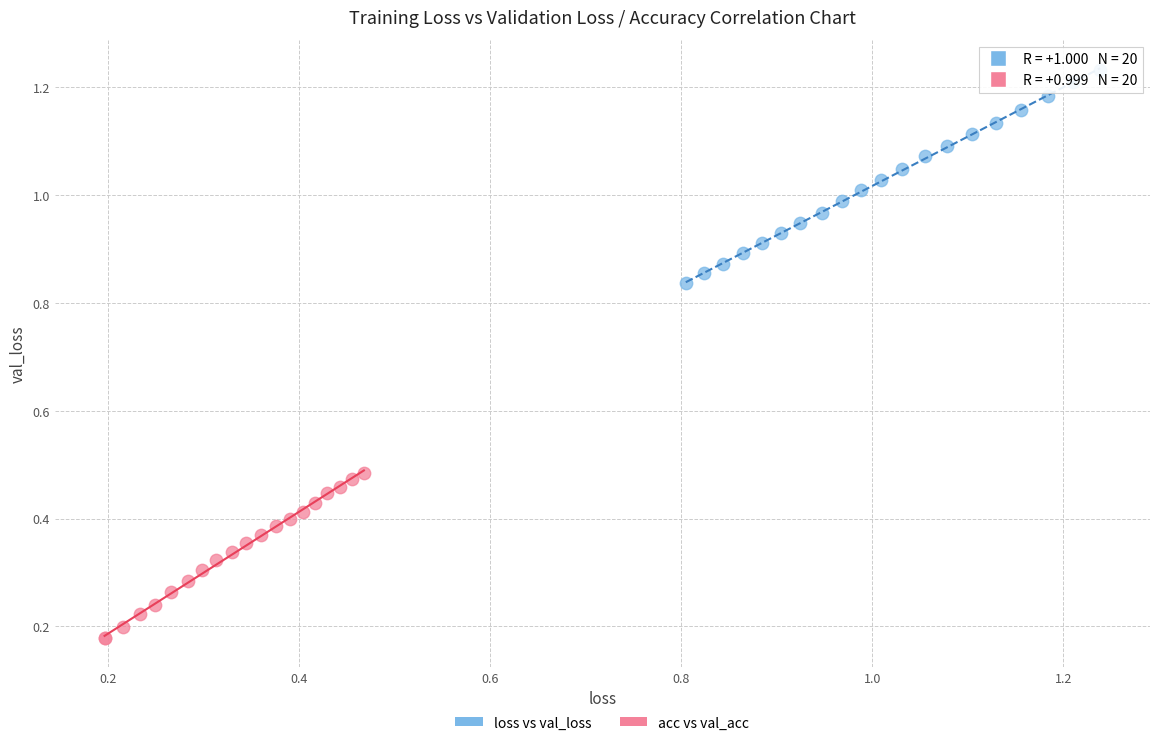

Which series reaches the minimum Y coordinate?

acc vs val_acc